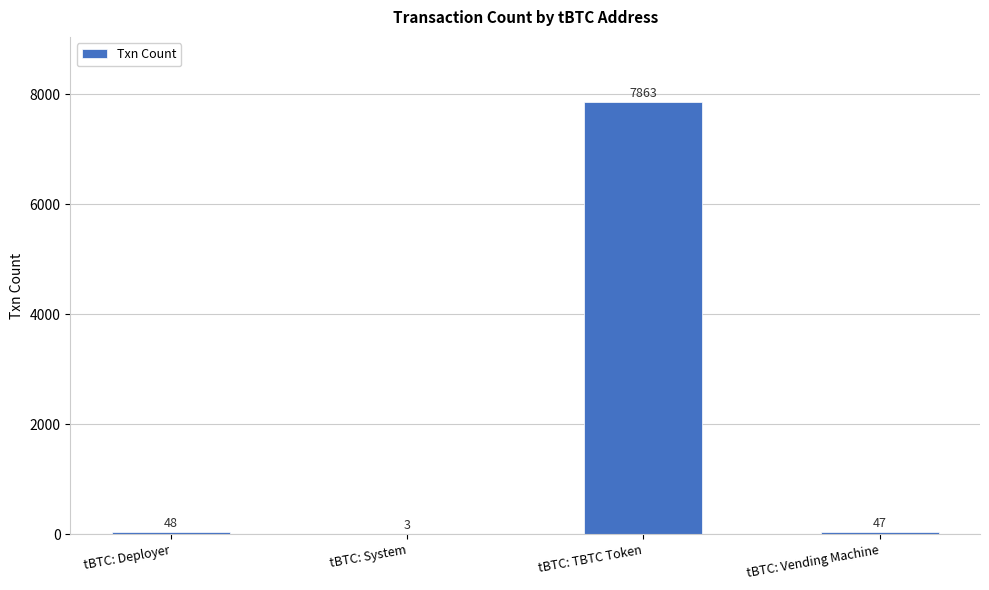

Reading left to right, what are all the values shown in this chart?

48	3	7863	47